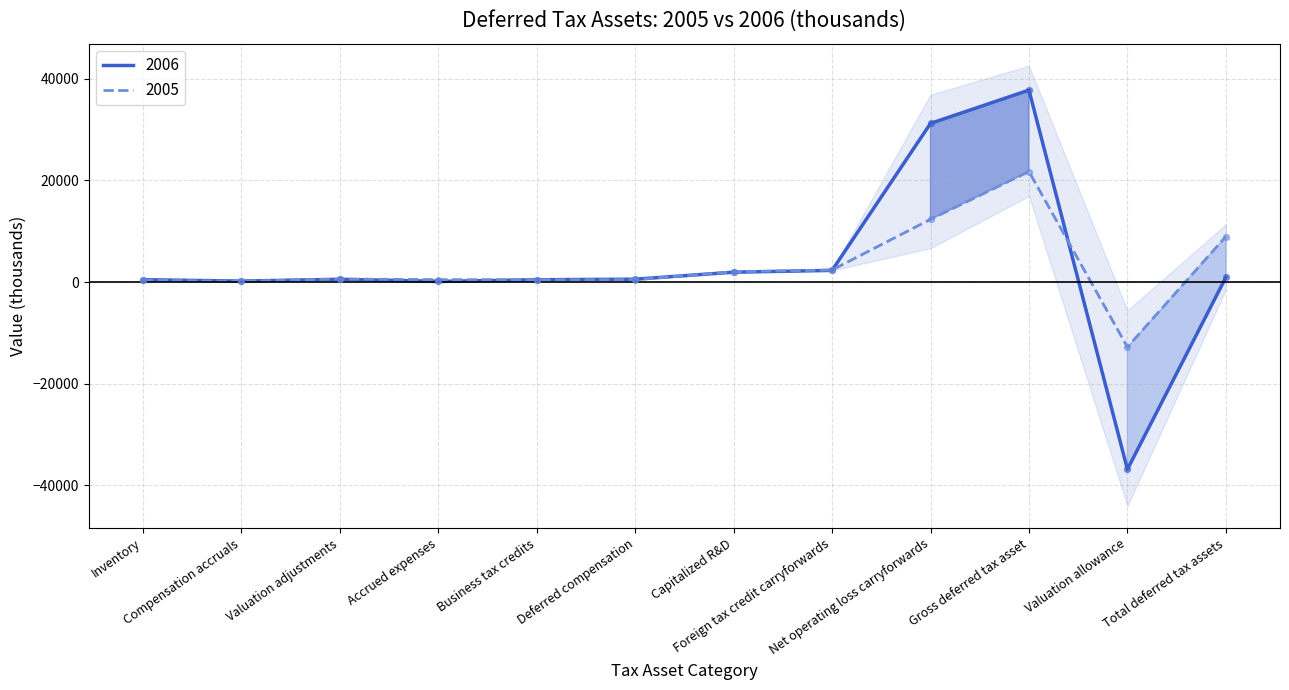

Is the value of 2005 at Total deferred tax assets greater than the value of 2006 at Accrued expenses?

Yes